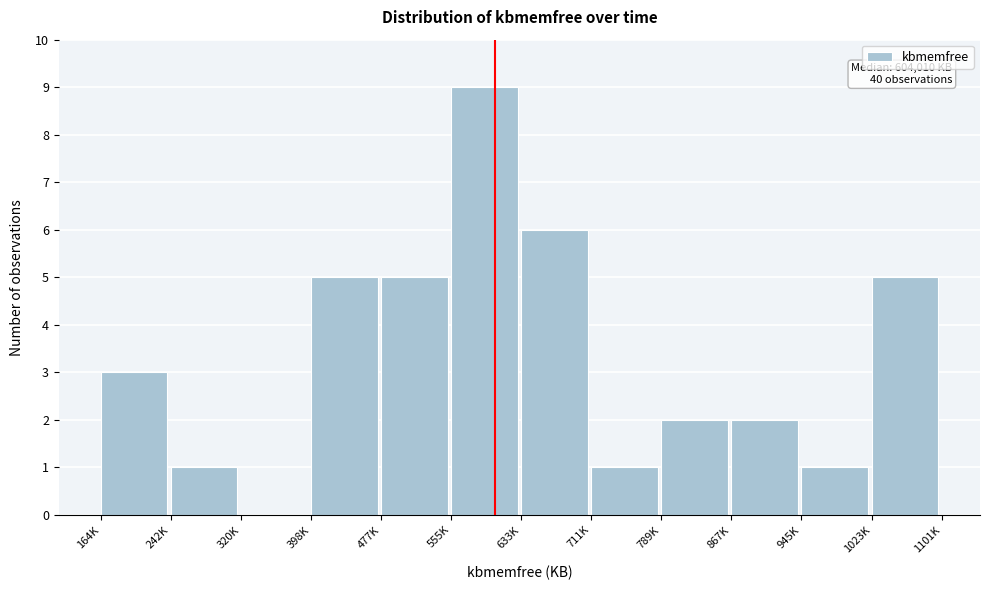

Reading right to left, transcribe all the data shown in this chart.

1023K=5	945K=1	867K=2	789K=2	711K=1	633K=6	555K=9	477K=5	398K=5	320K=0	242K=1	164K=3